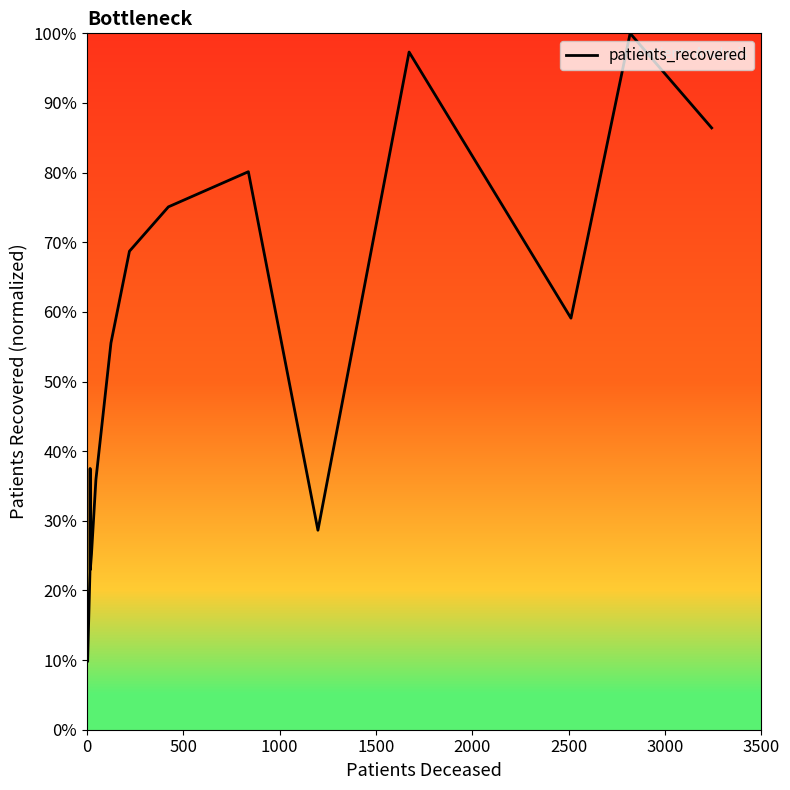

Does the chart have visible grid lines?

No